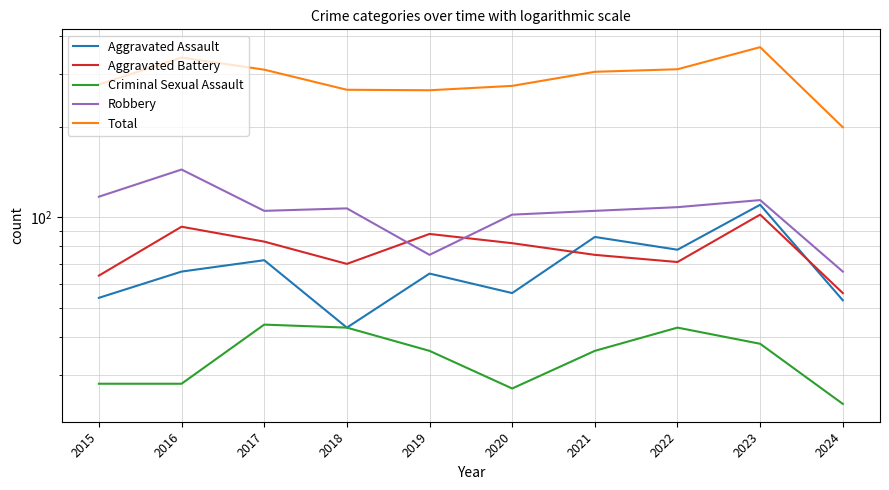

Where is Criminal Sexual Assault nearest to the value 34?

2019